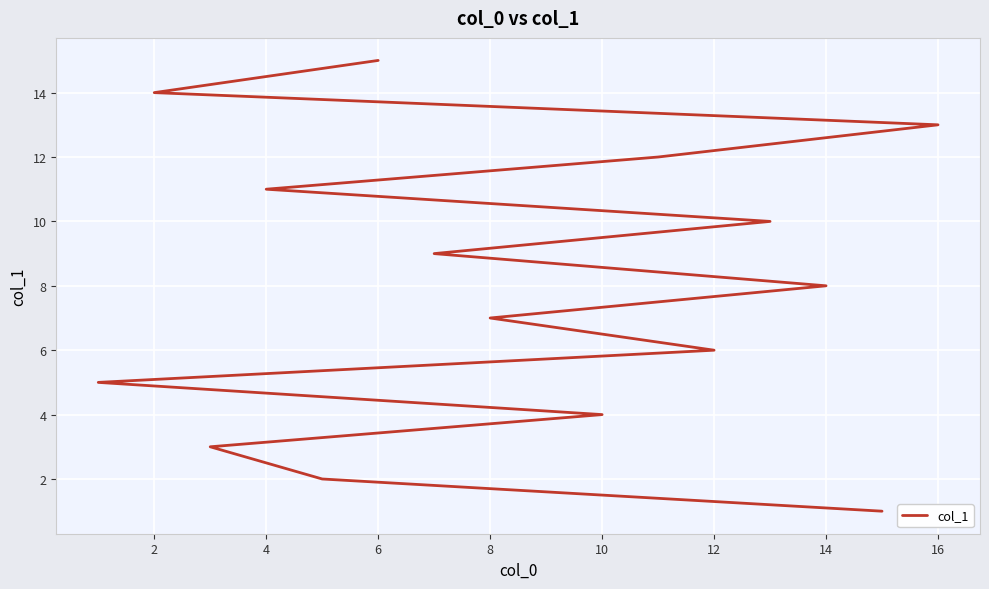

How many lines are shown in the chart?

1